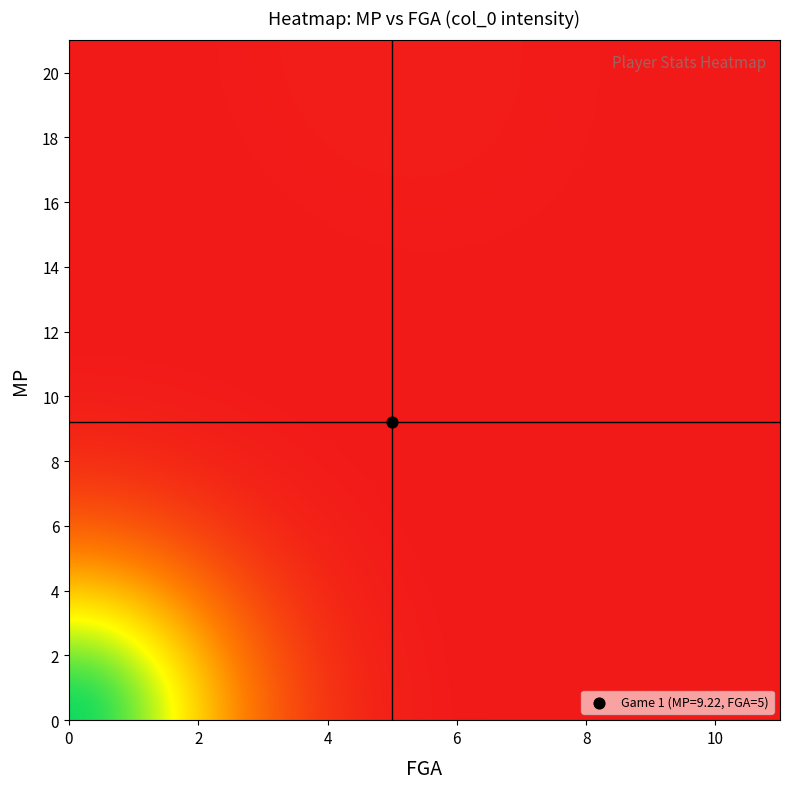

What is the greatest value displayed?

45.9